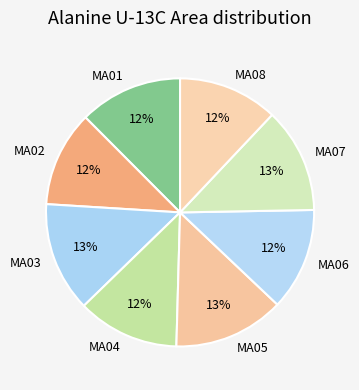

How many segments does this pie chart have?

8